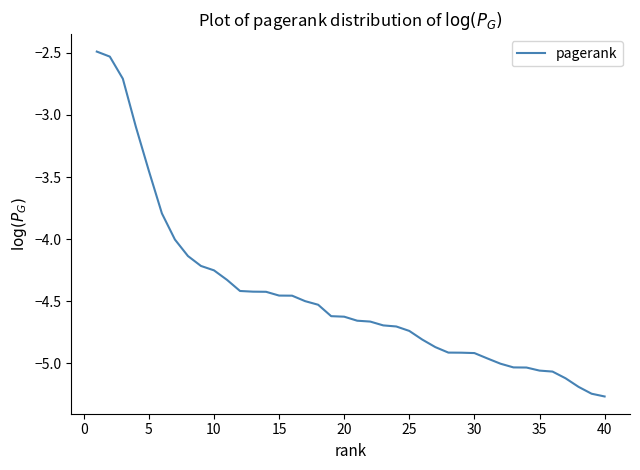

Does the chart display data point markers on the line(s)?

No